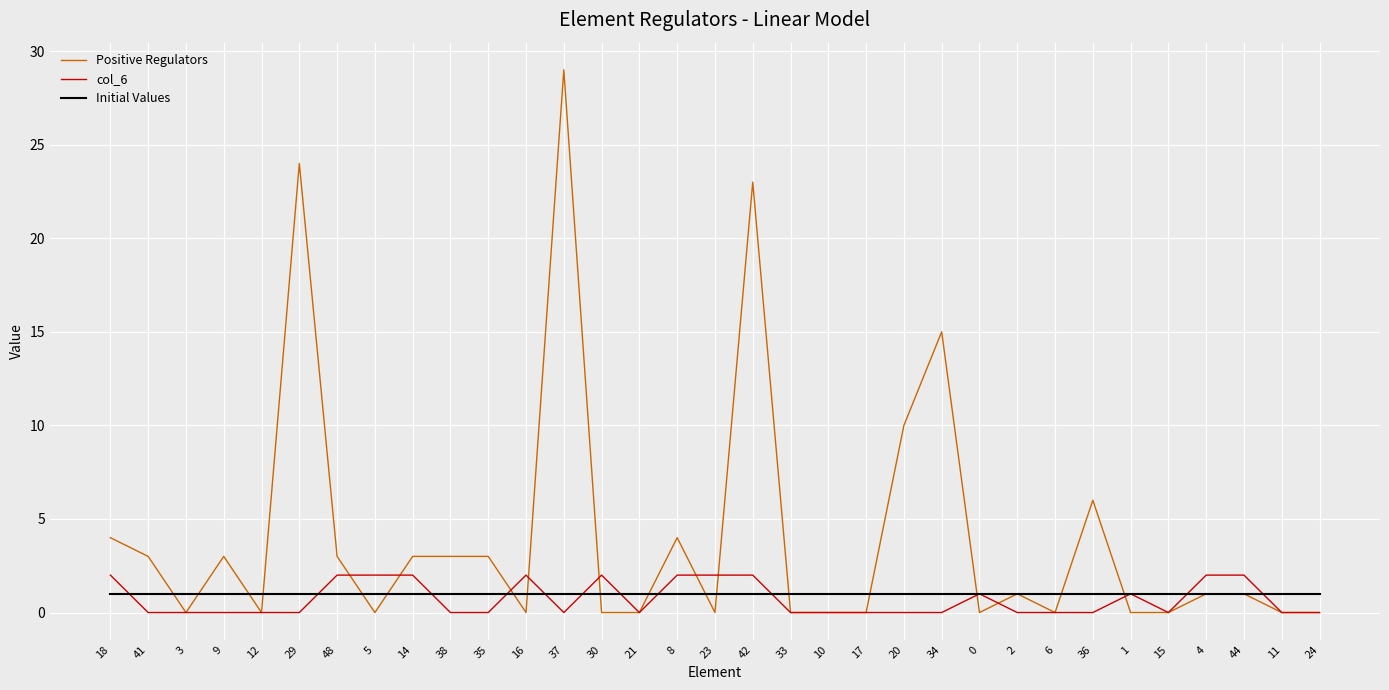

What is the difference between the maximum and second lowest values in the col_6 series?

2